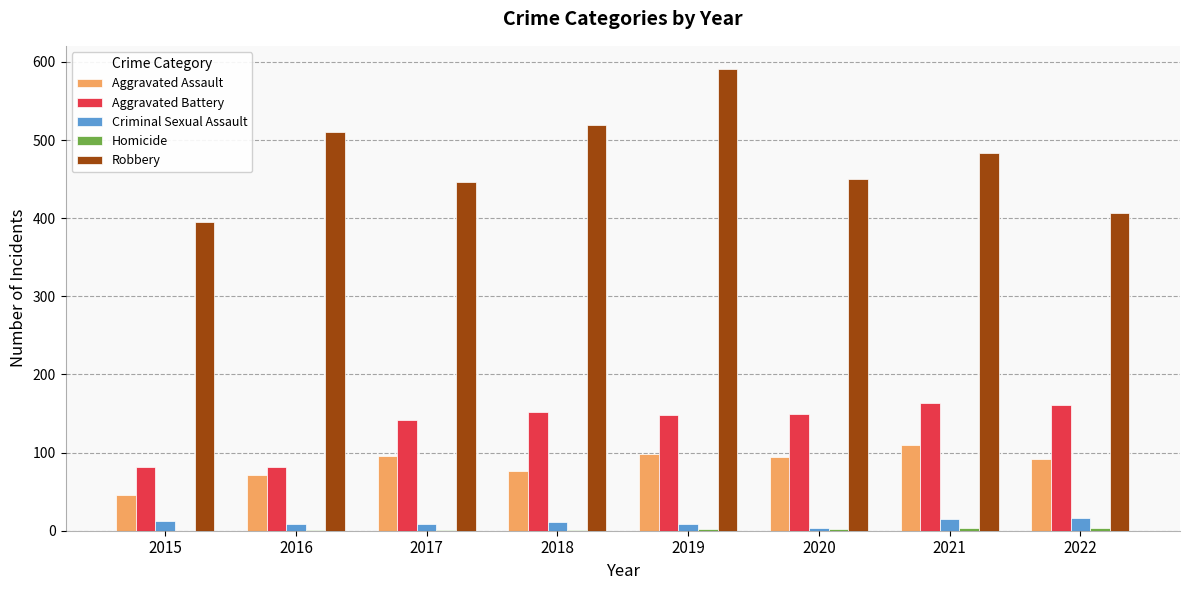

What is the spread (max minus min) of values at 2021?

480